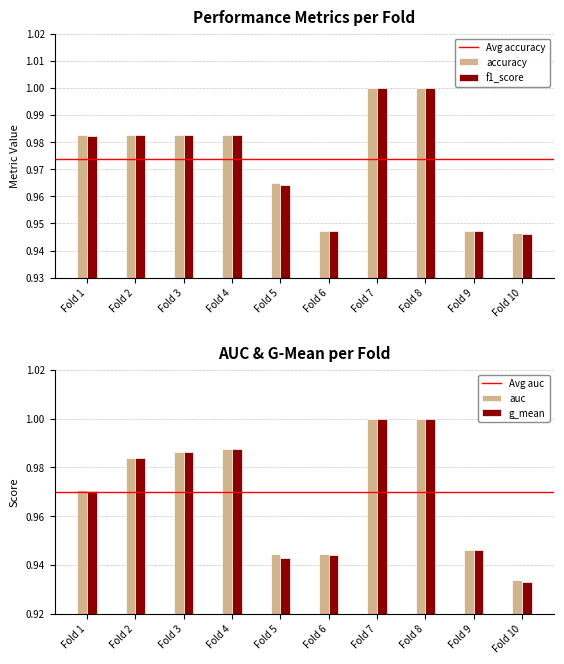

At which category is the sum across all series the highest?

Fold 7